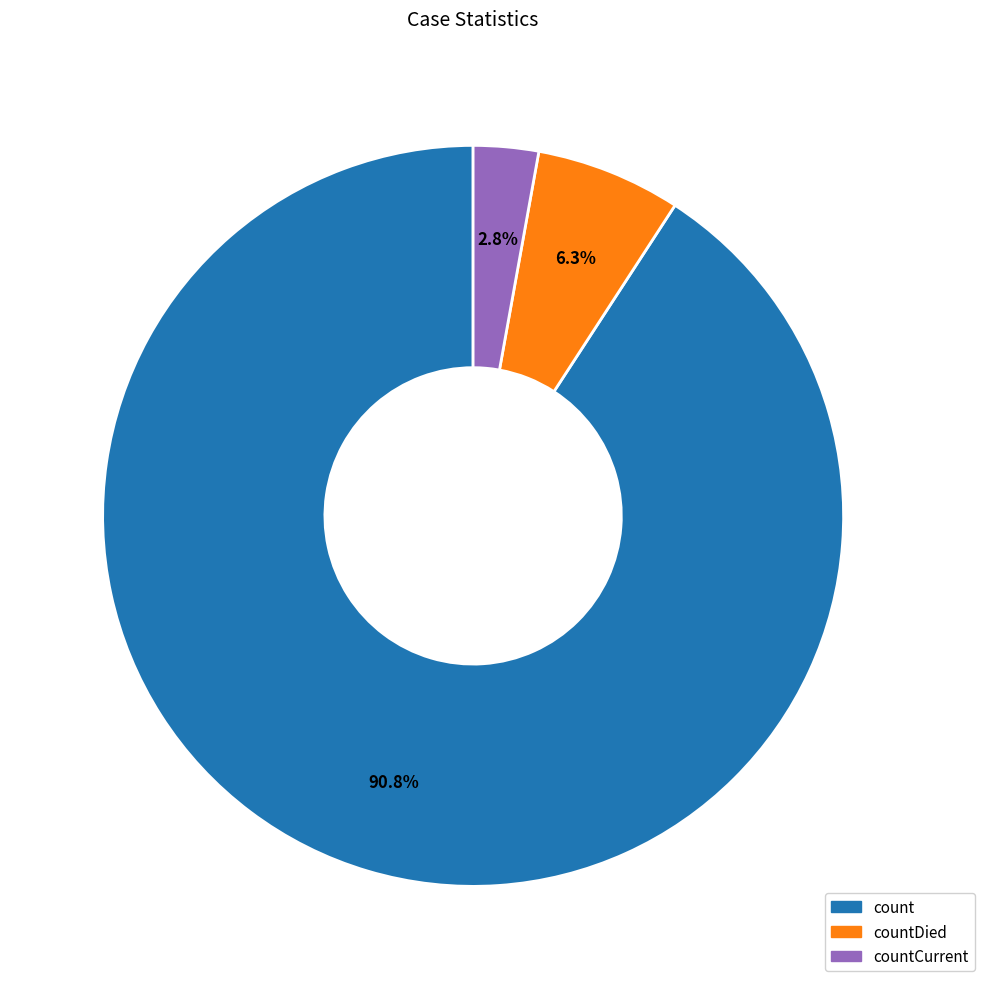

Does any single category account for the majority?

Yes